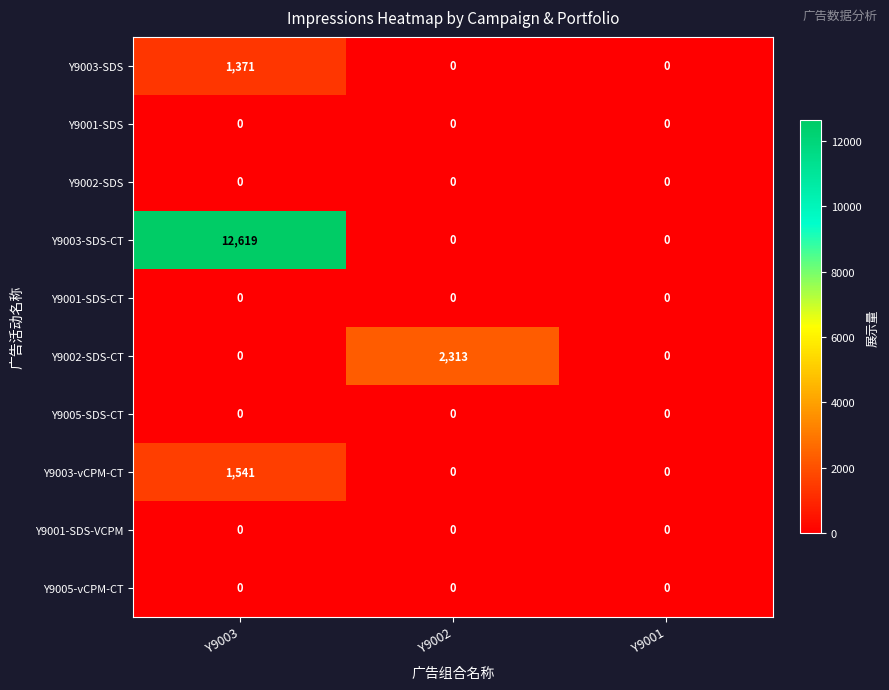

Which series has the widest spread of values?

Y9003-SDS-CT